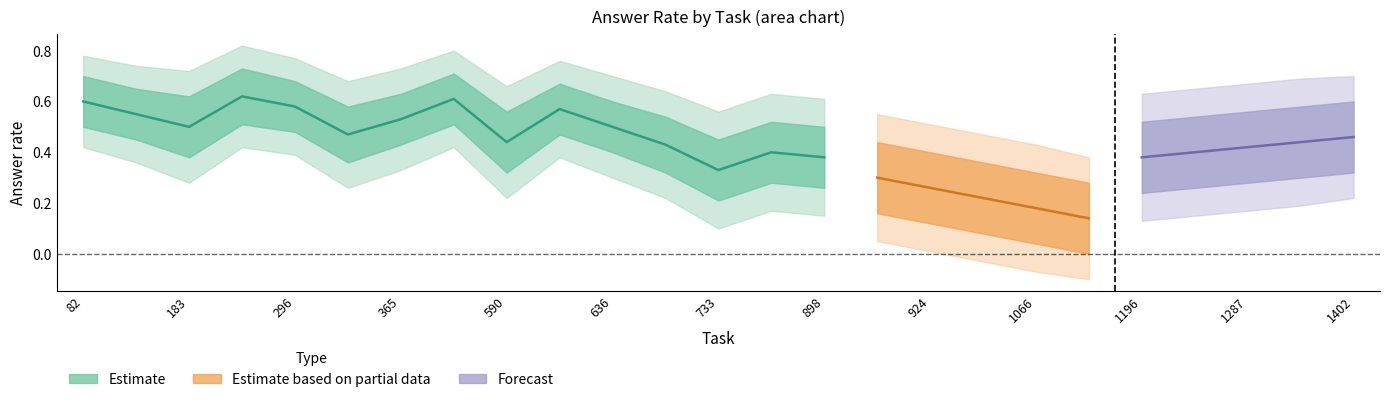

How many lower1 values are between 0 and 1?

15